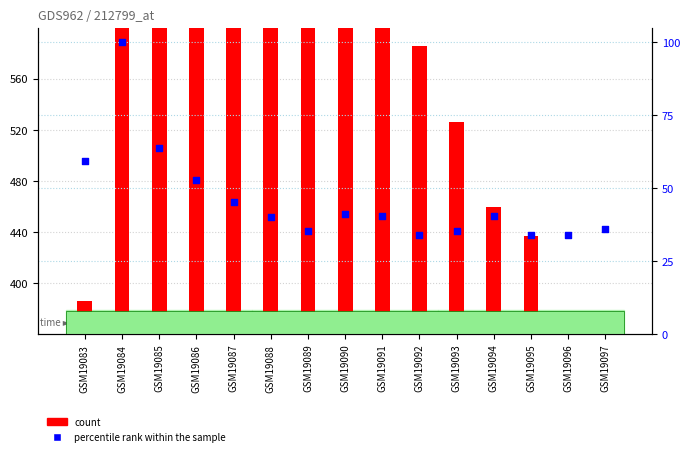

Is the value of percentile rank within the sample at GSM19086 greater than the value of count at GSM19083?

No